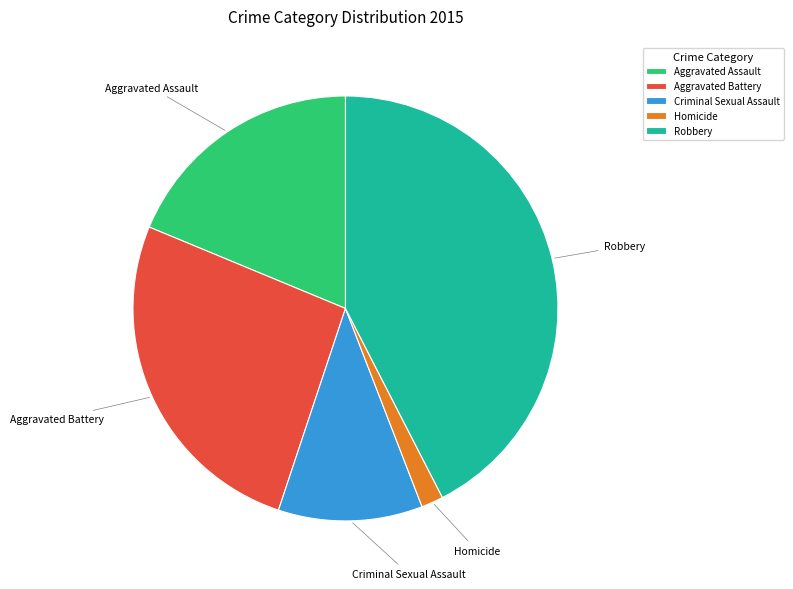

Which slice is the largest?

Robbery